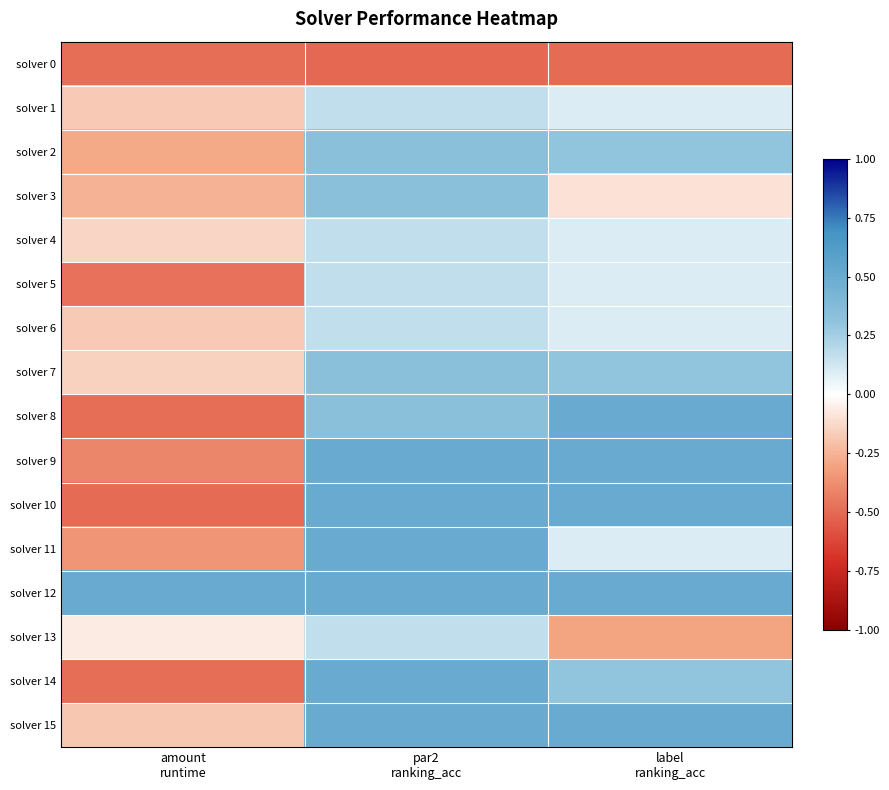

List the series in order of their peak value, lowest first.

solver 0, solver 1, solver 4, solver 5, solver 6, solver 13, solver 2, solver 3, solver 7, solver 11, solver 14, solver 8, solver 9, solver 10, solver 12, solver 15